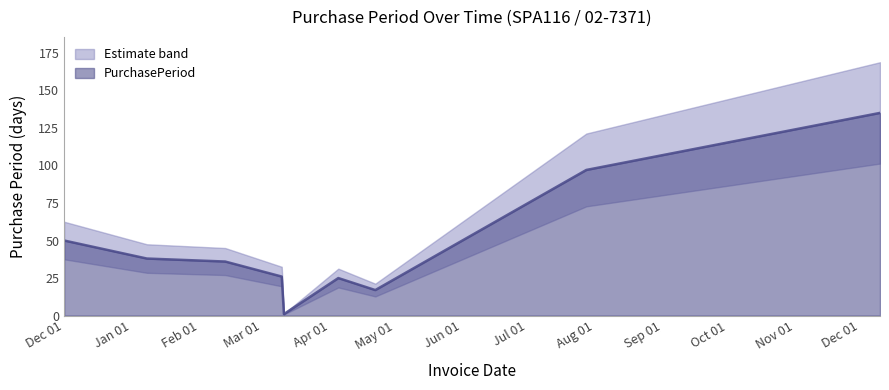

Reading left to right, extract all data points from this chart.

50	38	36	26	1	25	17	97	135